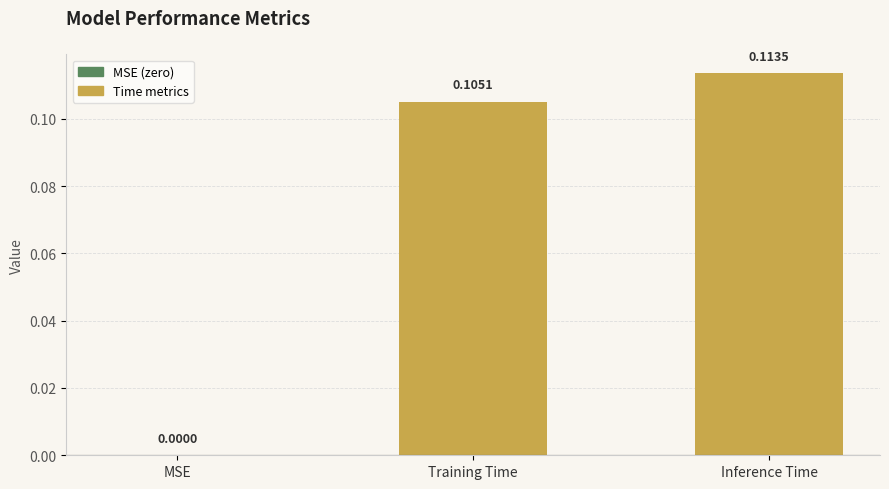

Which label corresponds to the largest value in the chart?

Inference Time